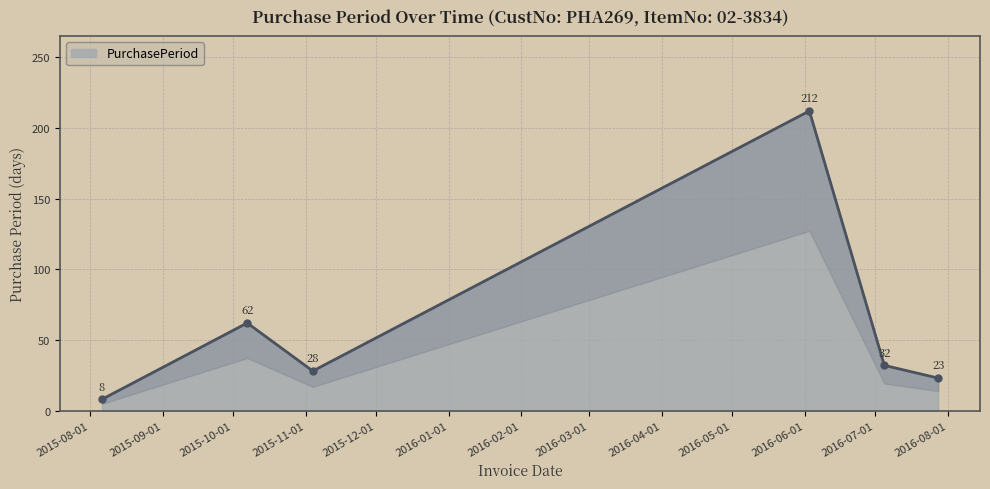

Reading right to left, list all the values displayed in this chart.

2016-07-28=23	2016-07-05=32	2016-06-03=212	2015-11-04=28	2015-10-07=62	2015-08-06=8